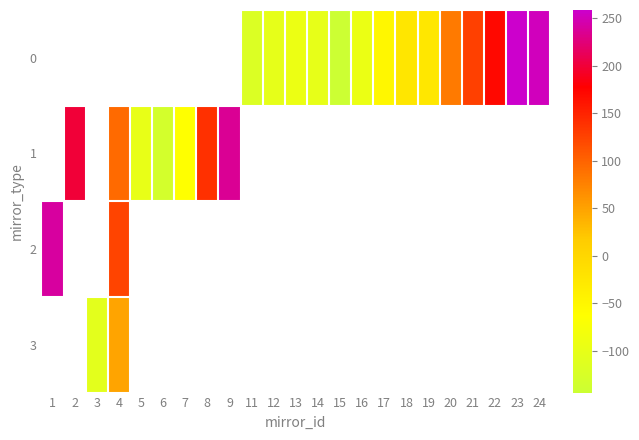

How many positive values does the 0 series have?

5